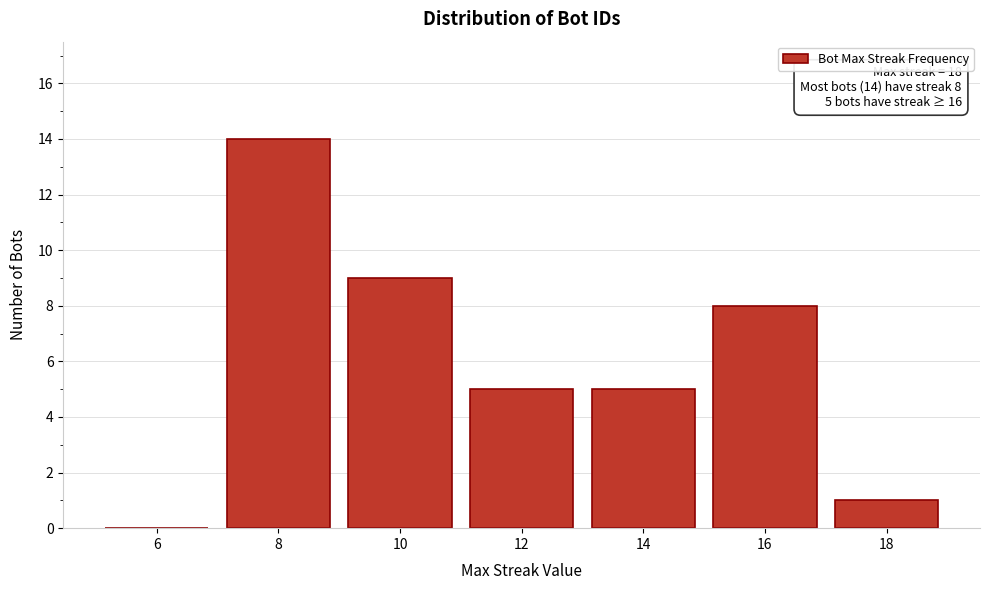

Reading left to right, list all the values displayed in this chart.

6=0	8=14	10=9	12=5	14=5	16=8	18=1